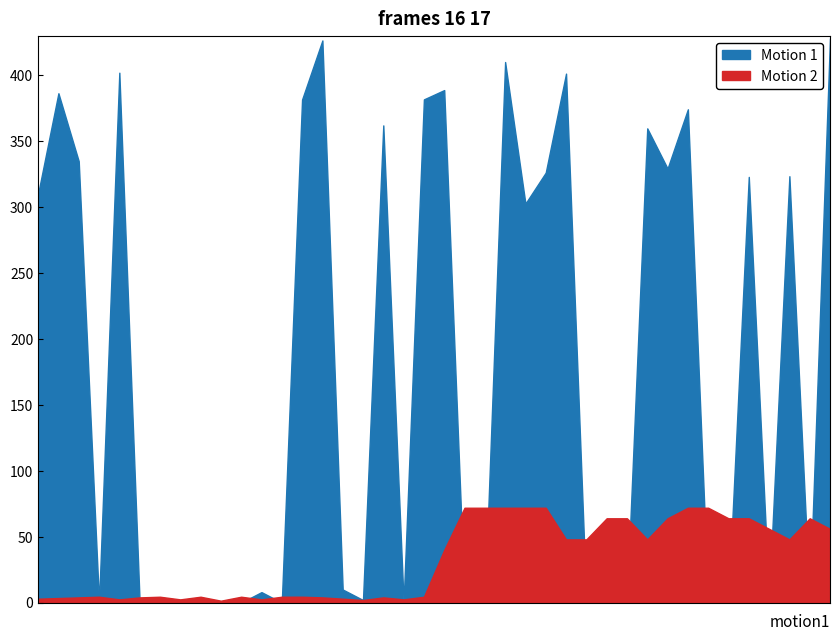

How many values in the Motion 1 series exceed 0?

19